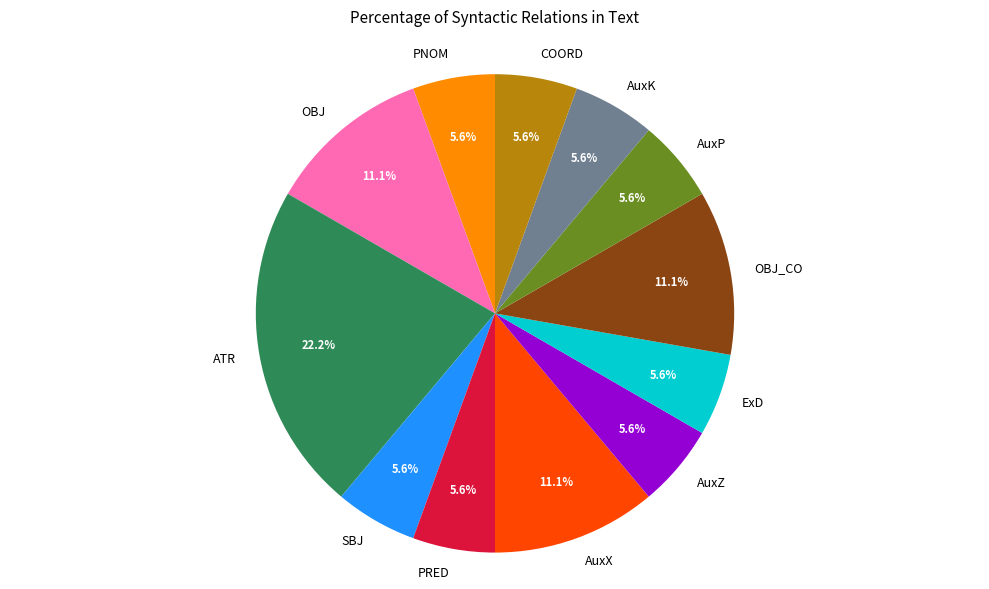

To the nearest percent, what portion does ExD represent?

6%